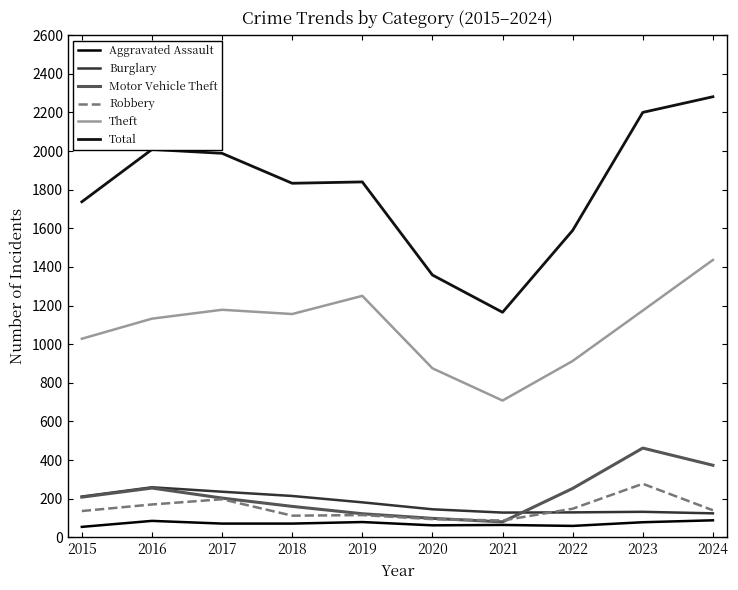

At which label does Aggravated Assault first exceed 71?

2016